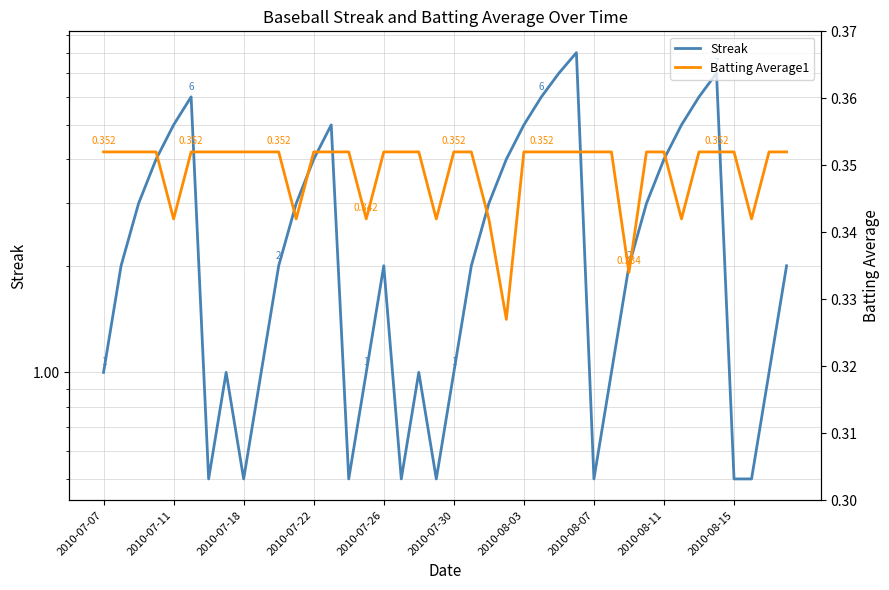

What is the total value across all series at 31?

3.4